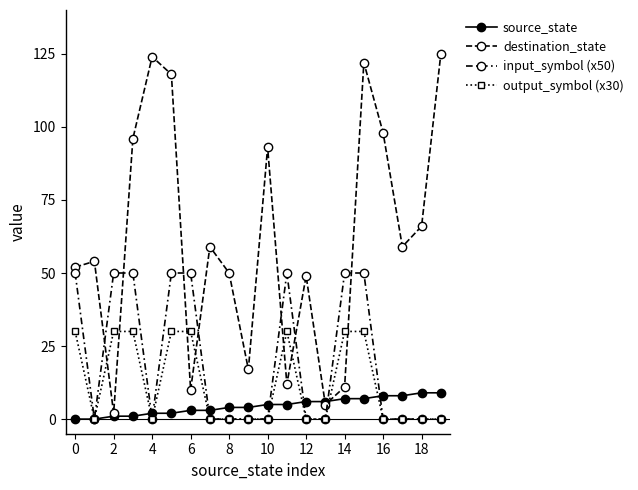

How many lines are shown in the chart?

4